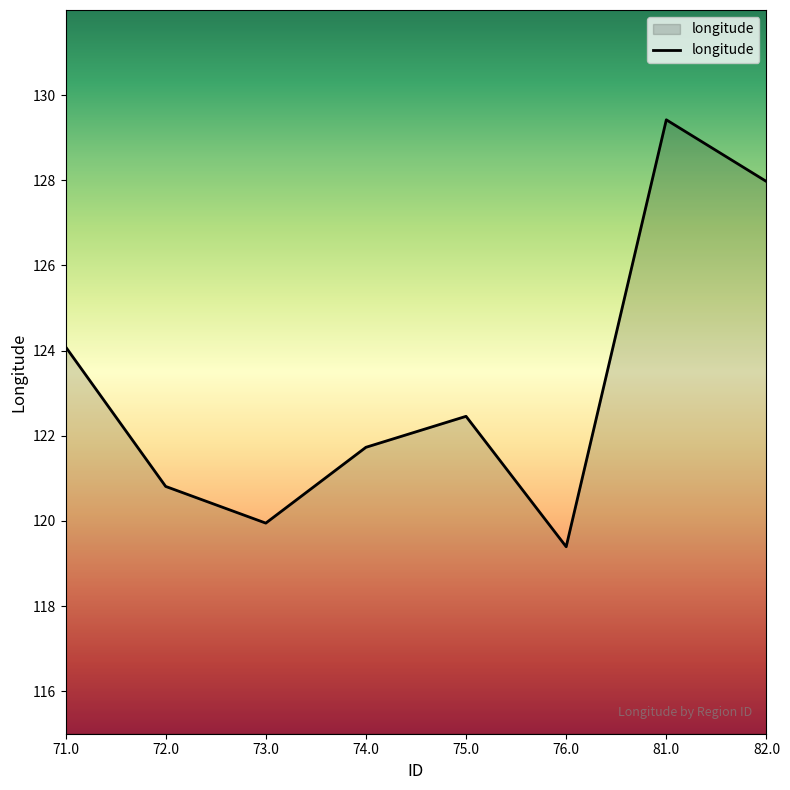

What is the difference between the maximum and minimum values?

10.0